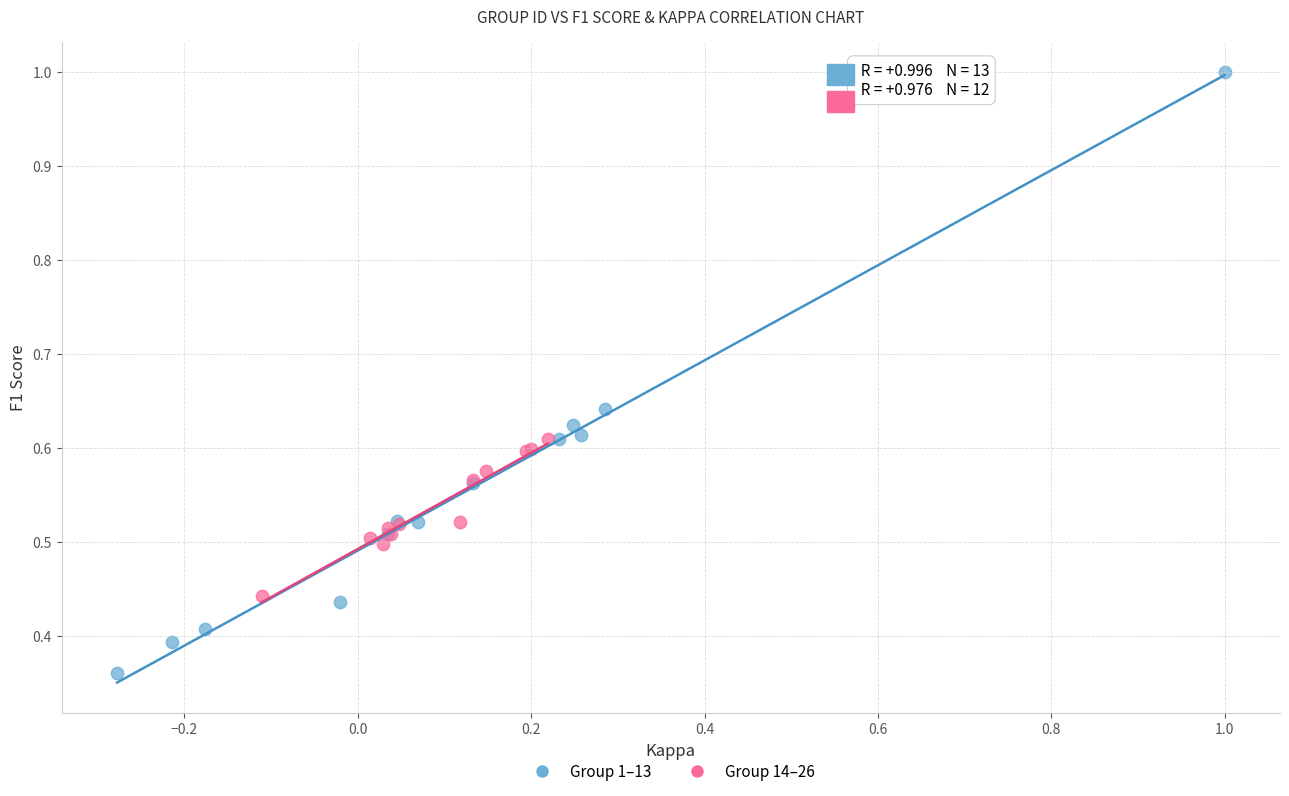

Which series contains the highest Y value?

Group 1–13